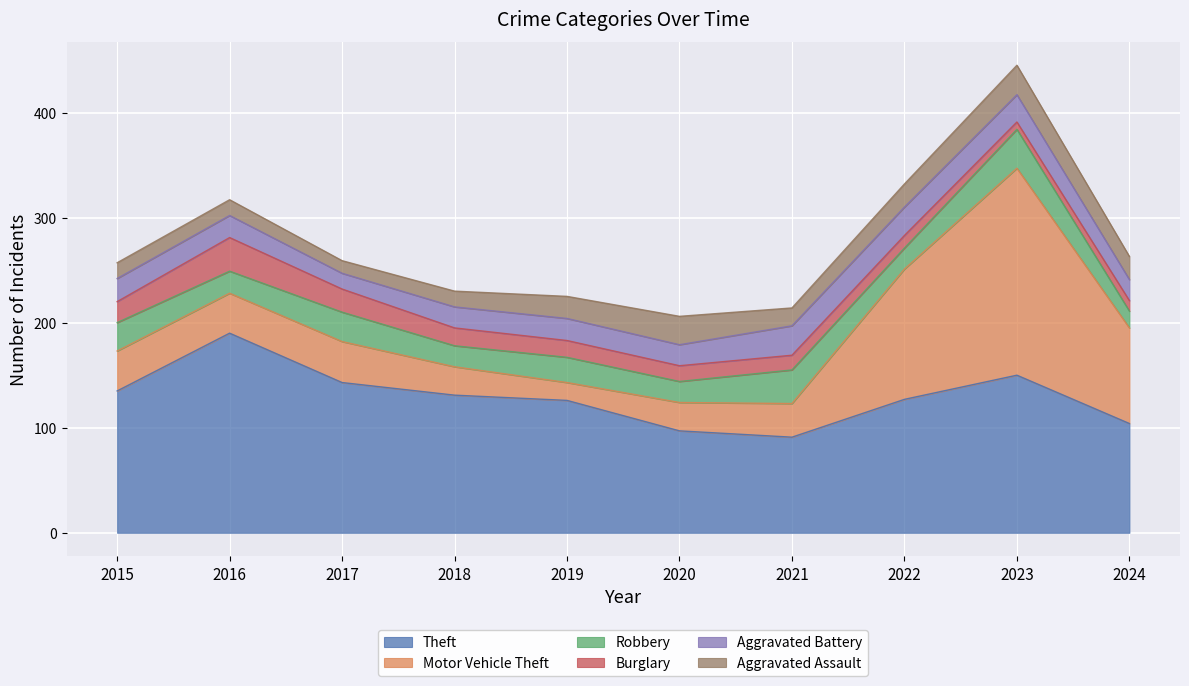

What is the minimum value for Theft?

91